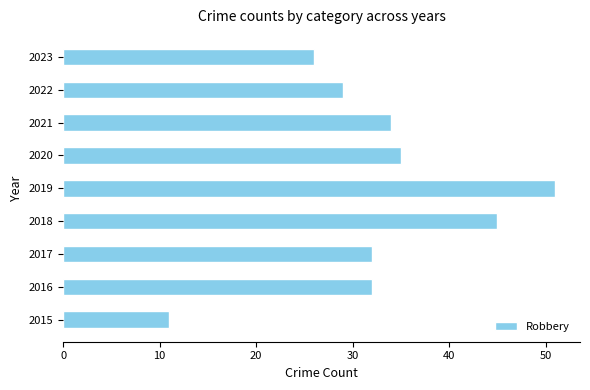

What is the sum of the values at 2018 and 2020?

80